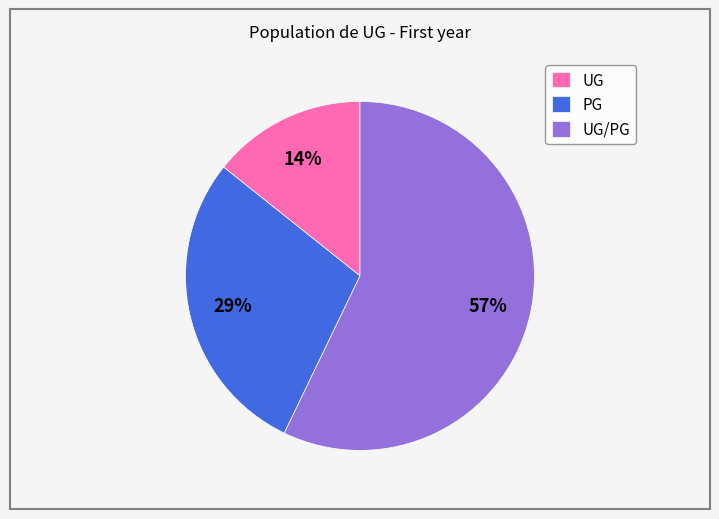

The UG slice represents 14% of the pie. True or false?

True